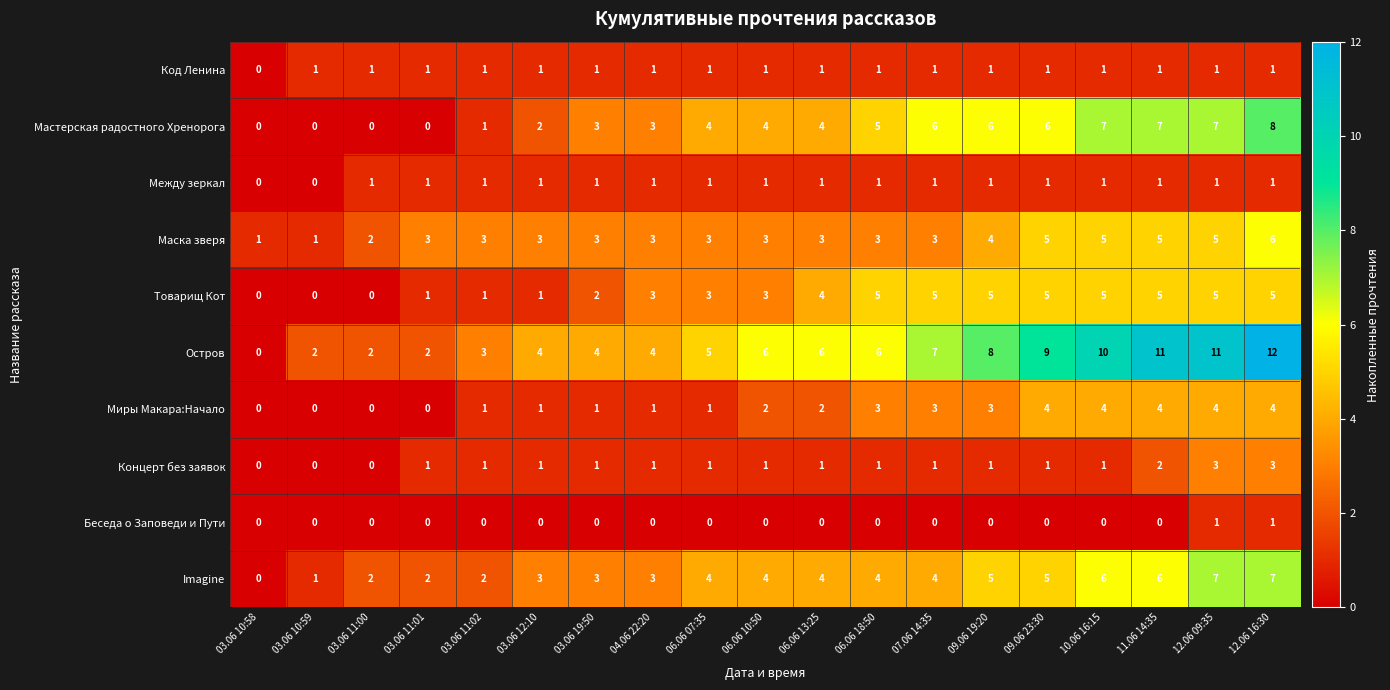

At which category is the sum across all series the highest?

12.06 16:30